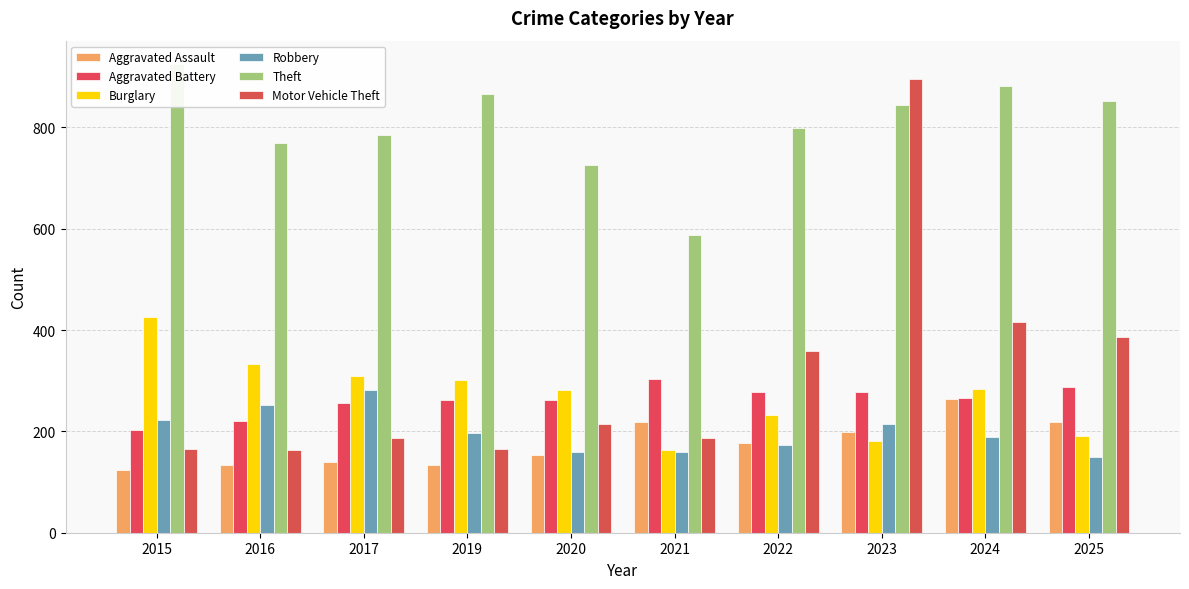

How many bars are there in total?

60